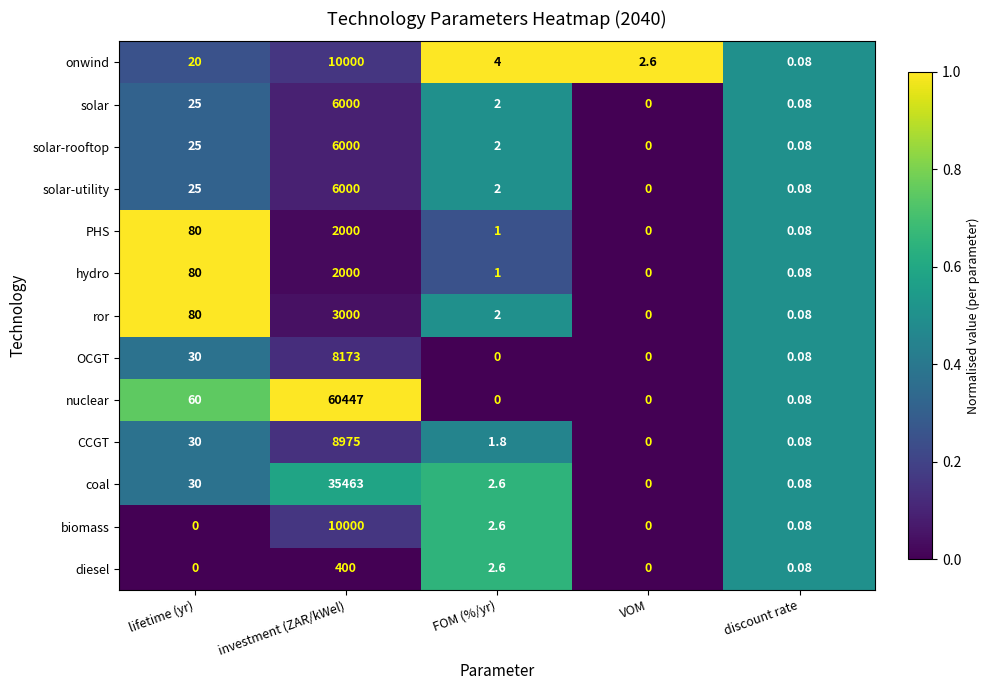

At which label is biomass closest to 5000?

FOM (%/yr)